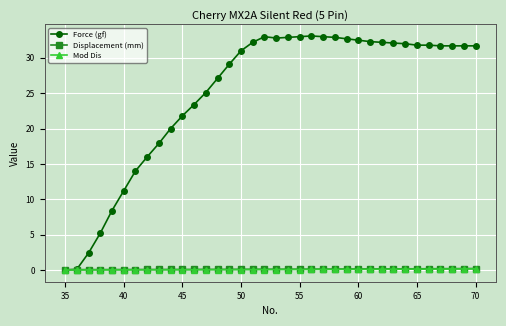

How many lines are shown in the chart?

3